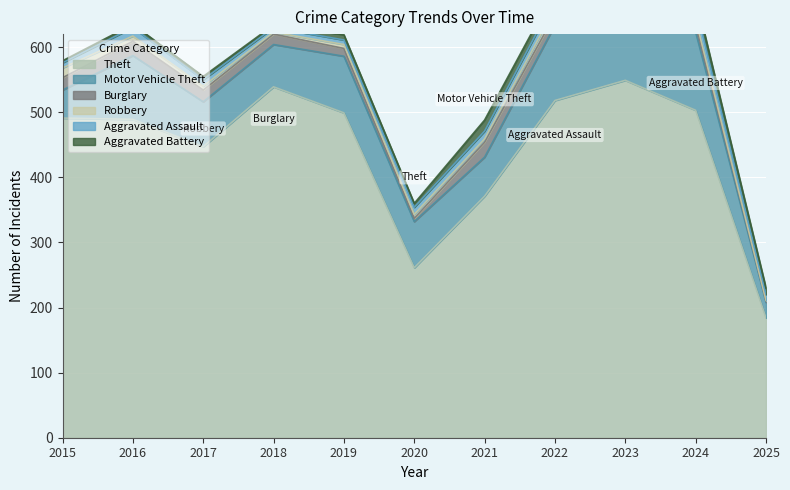

At which category does the chart reach its peak across all series?

2023